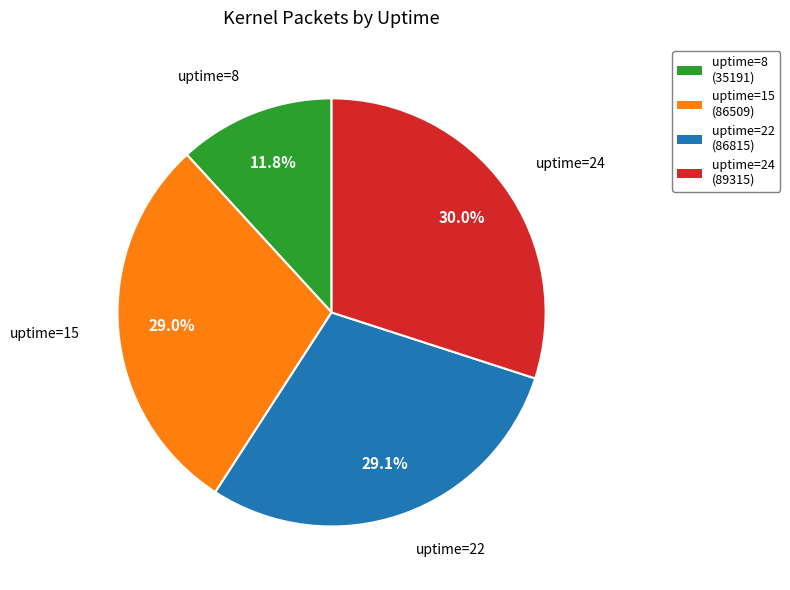

How many segments does this pie chart have?

4